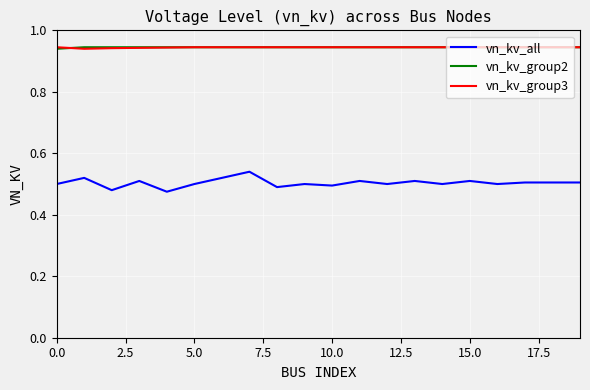

Which series has the widest spread of values?

vn_kv_all